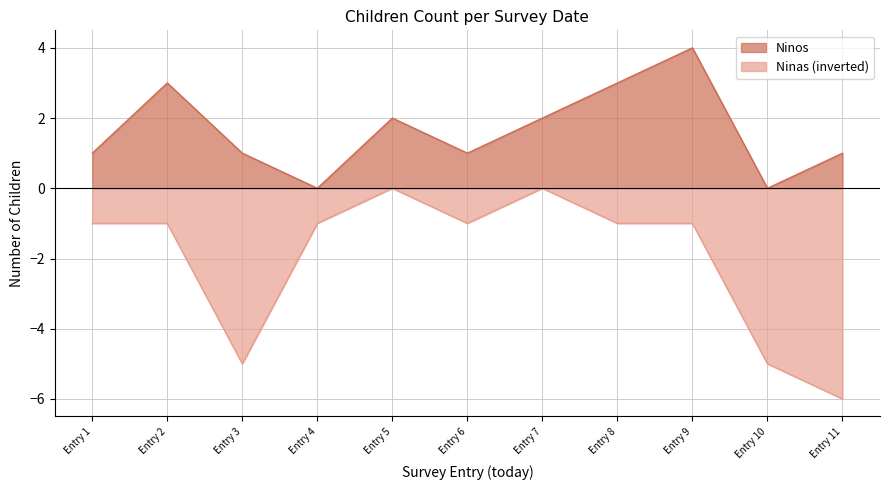

What is the average value of the Ninas series?

-2